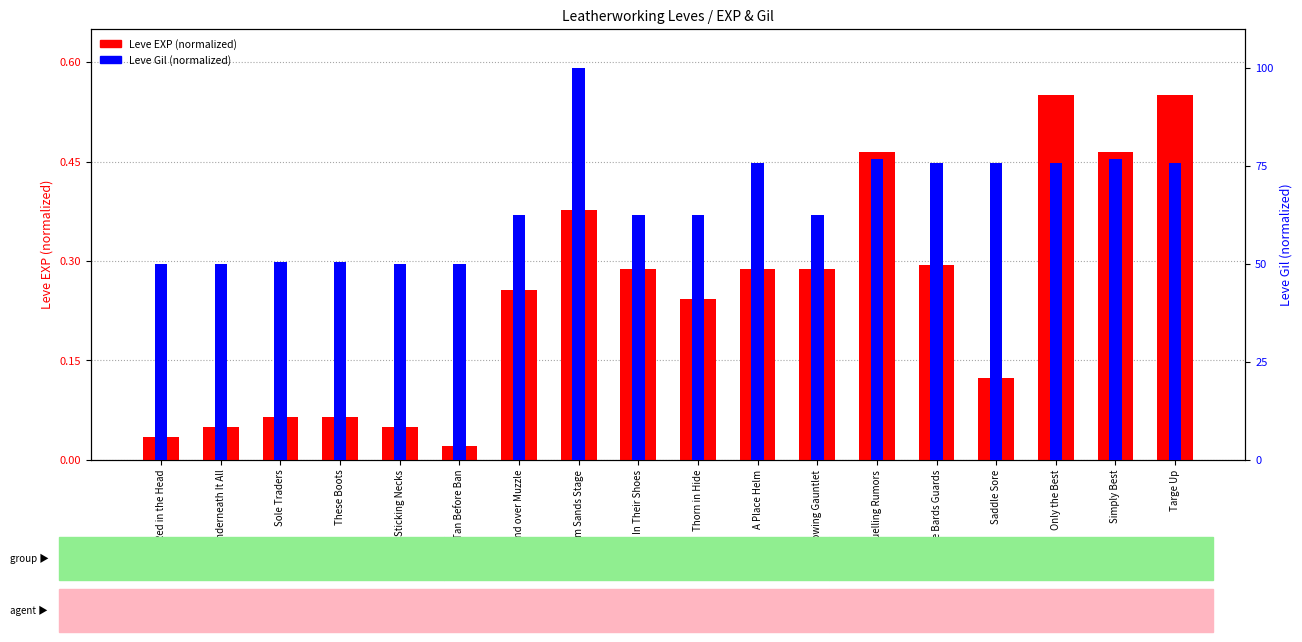

Which series changed the most between Sole Traders and Tan Before Ban?

Leve Gil (normalized)